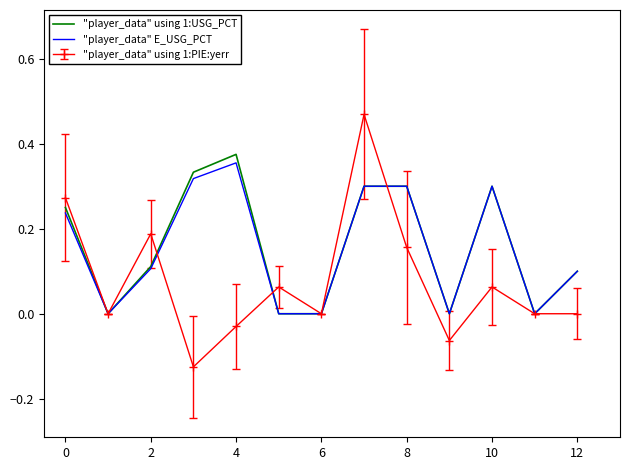

Which series has the widest spread of values?

"player_data" using 1:PIE:yerr